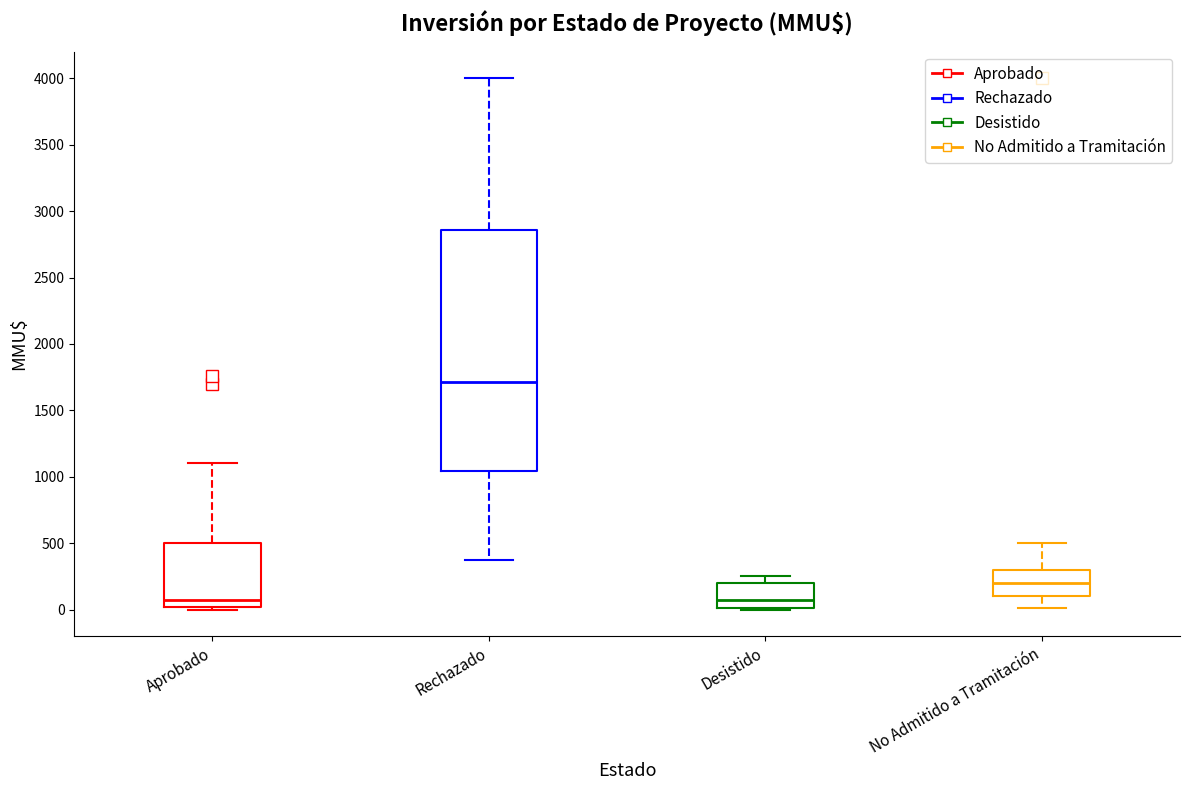

Reading left to right, transcribe this box plot: for each box, give where its median line is, the range the box spans, and where its two whiskers end, as read against the y-axis. The values are not printed on the chart, so give them approximately, as read against the axis.

Aprobado: median 50, box 0 to 500, whiskers 0 (just below the box's lower edge) to 1100
Rechazado: median 1700, box 1050 to 2850, whiskers 350 to 4000
Desistido: median 50, box 0 to 200, whiskers 0 to 250
No Admitido a Tramitación: median 200, box 100 to 300, whiskers 0 to 500